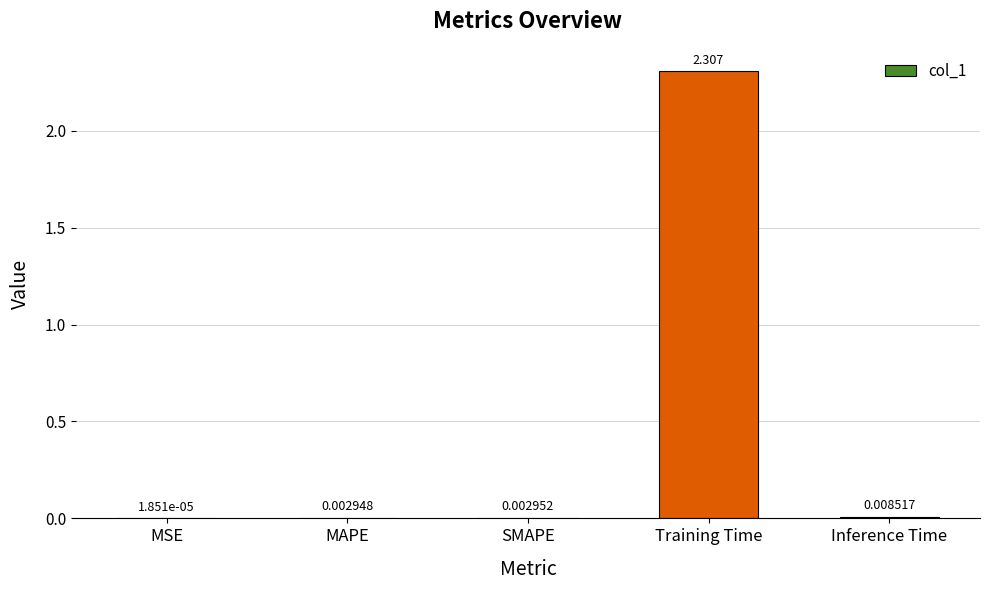

At which label is the value closest to 1?

Inference Time